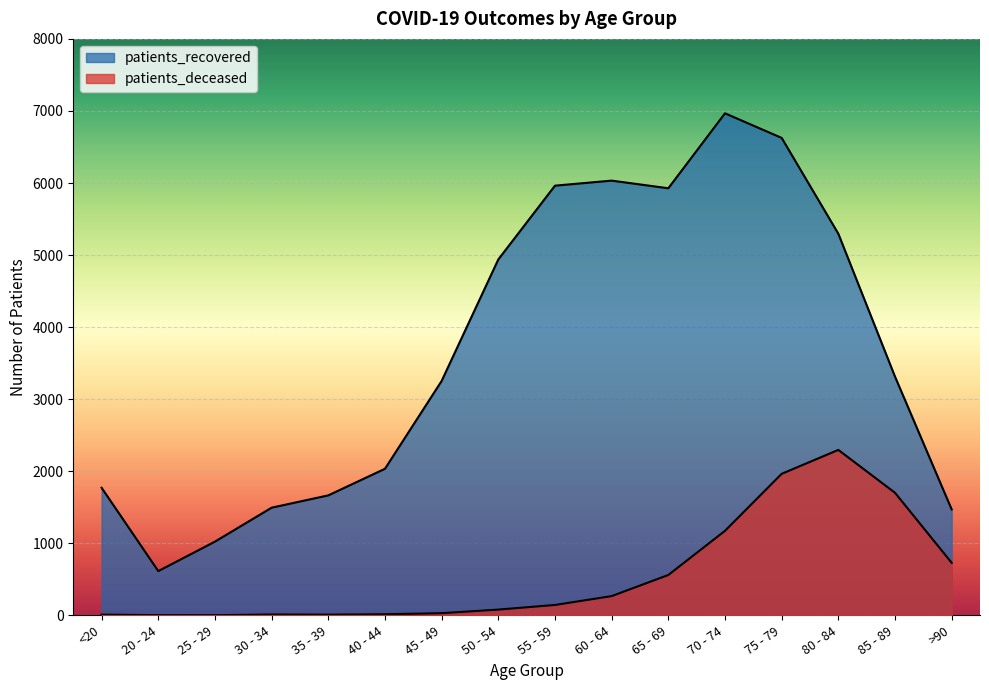

At which label does patients_recovered reach its minimum?

20 - 24